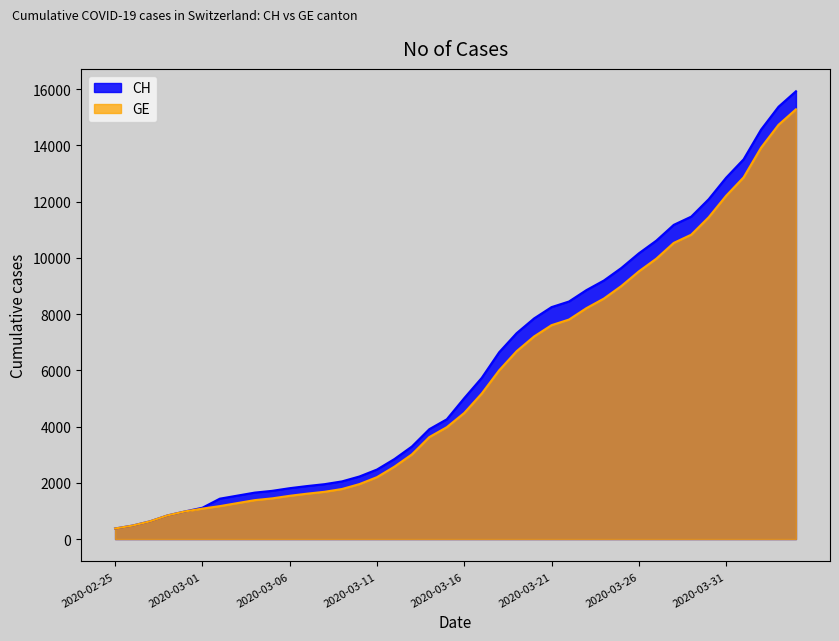

Where does the CH series first go above 5012?

2020-03-17